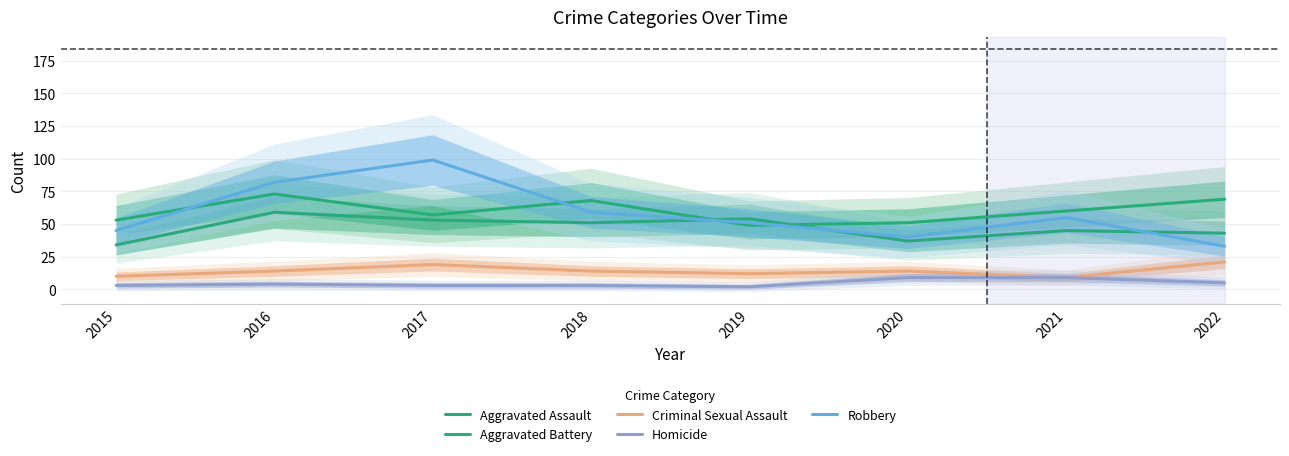

What are all the series names shown in the legend?

Aggravated Assault, Aggravated Battery, Criminal Sexual Assault, Homicide, Robbery